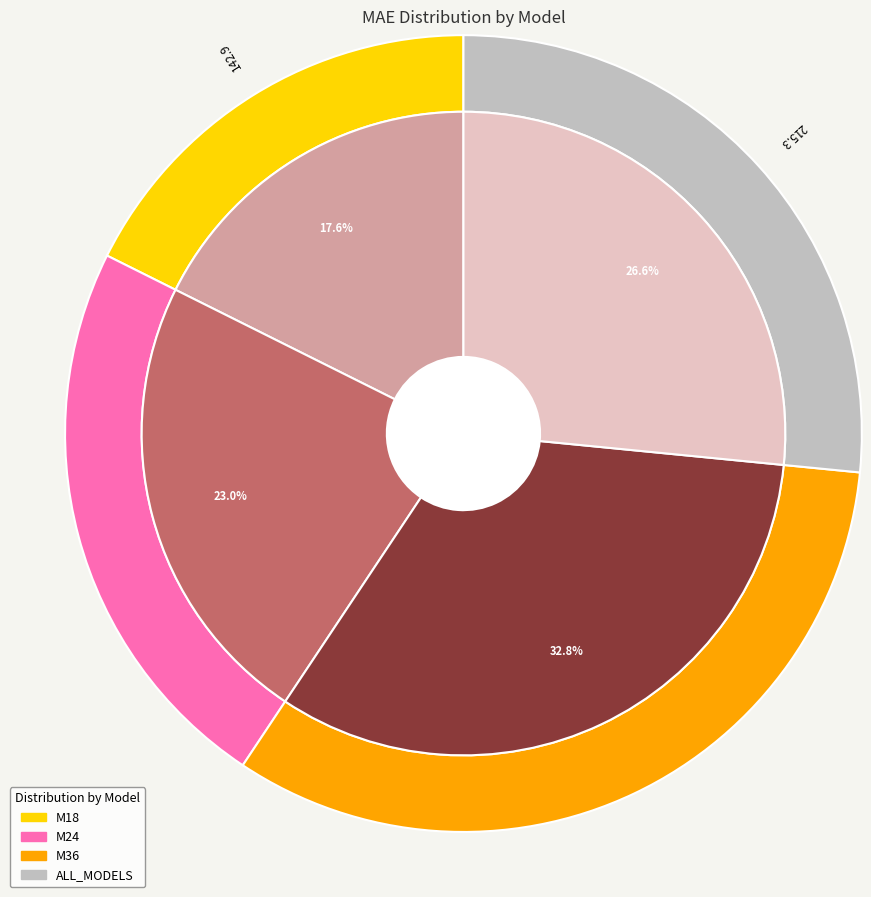

True or false: ALL_MODELS accounts for 27% of the total.

True